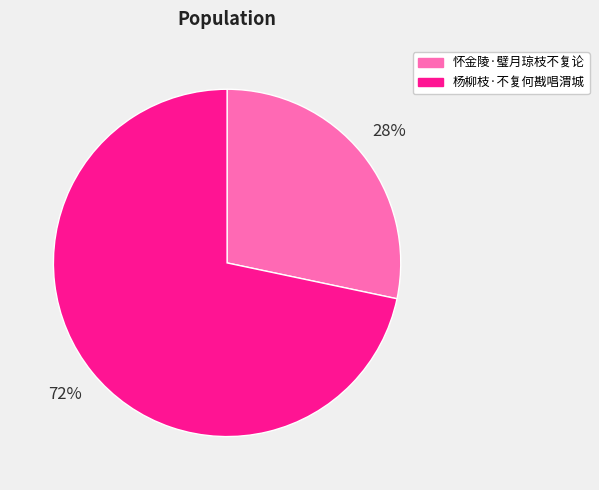

Which slice represents more than half of the pie?

杨柳枝·不复何戡唱渭城